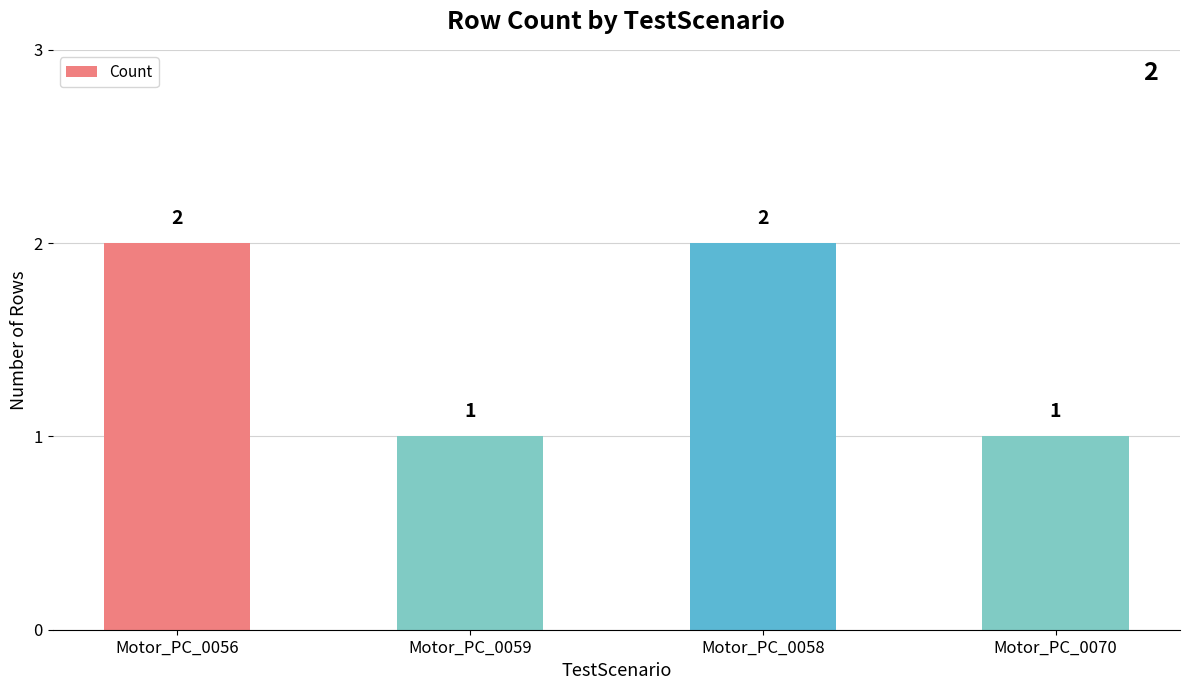

Is it true that the value at Motor_PC_0058 is 3?

False